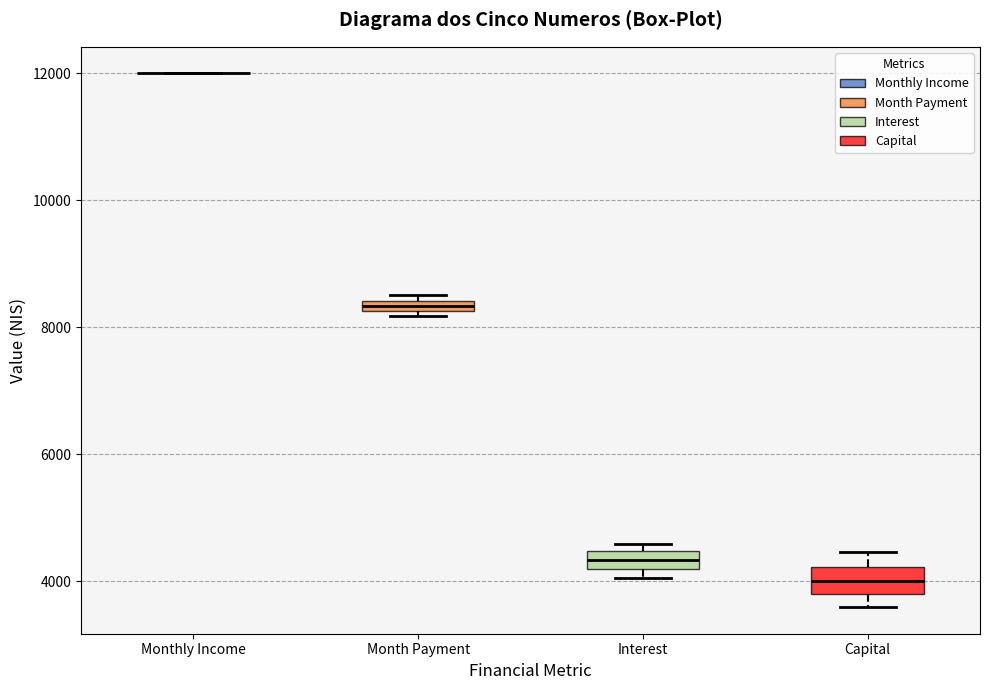

Where is the upper edge of the box for Interest on the y-axis? The values are not printed on the chart, so give them approximately, as read against the axis.

4400